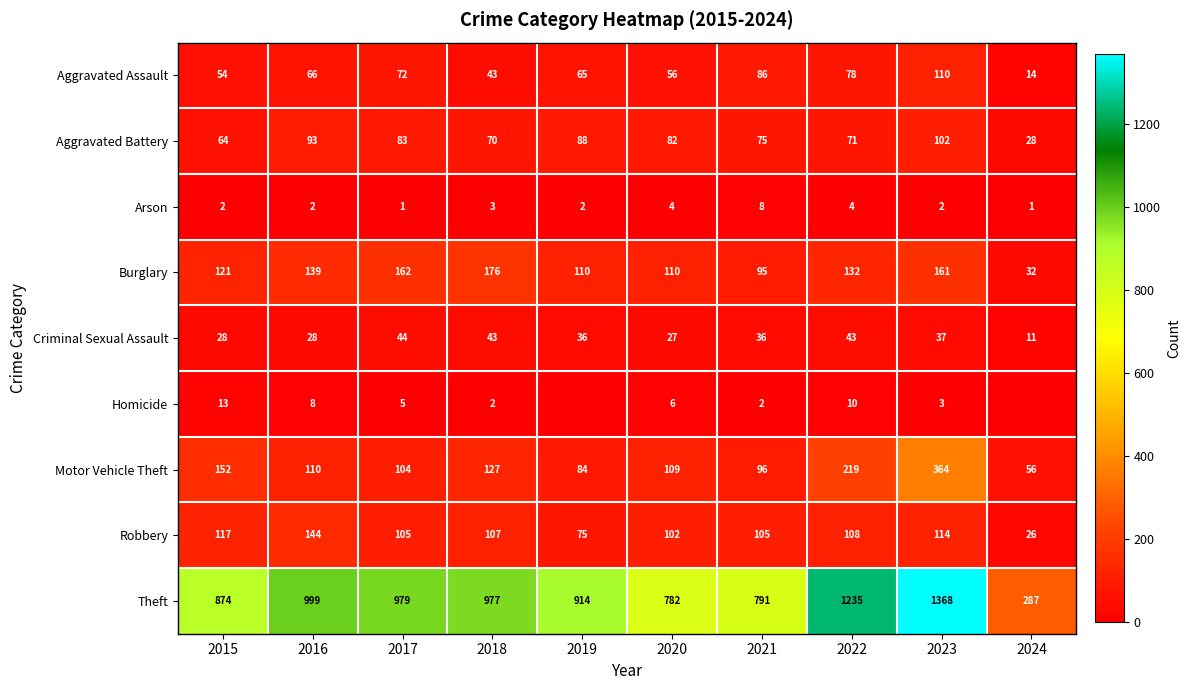

What is the total value across all series at 2019?

1374